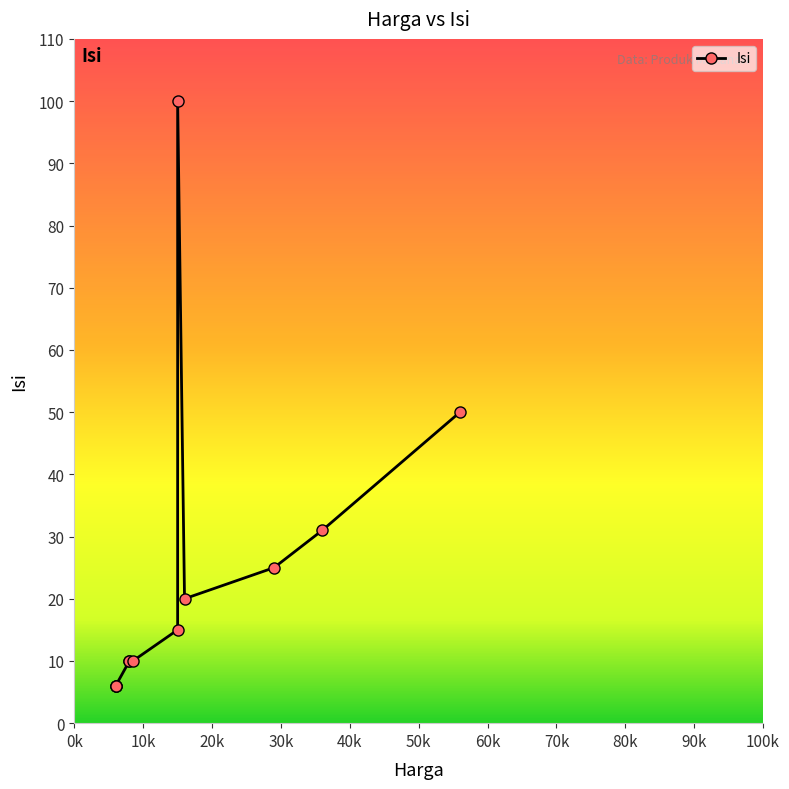

Does the chart have visible grid lines?

No